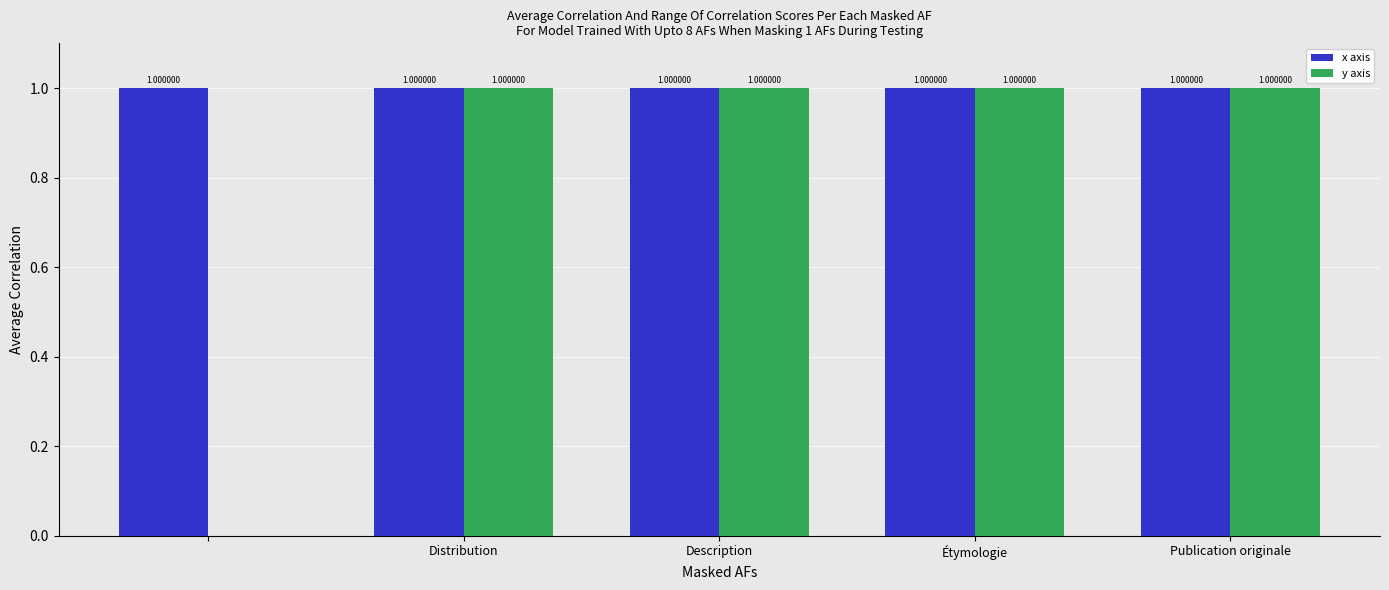

Which series has the largest total across all categories?

x axis